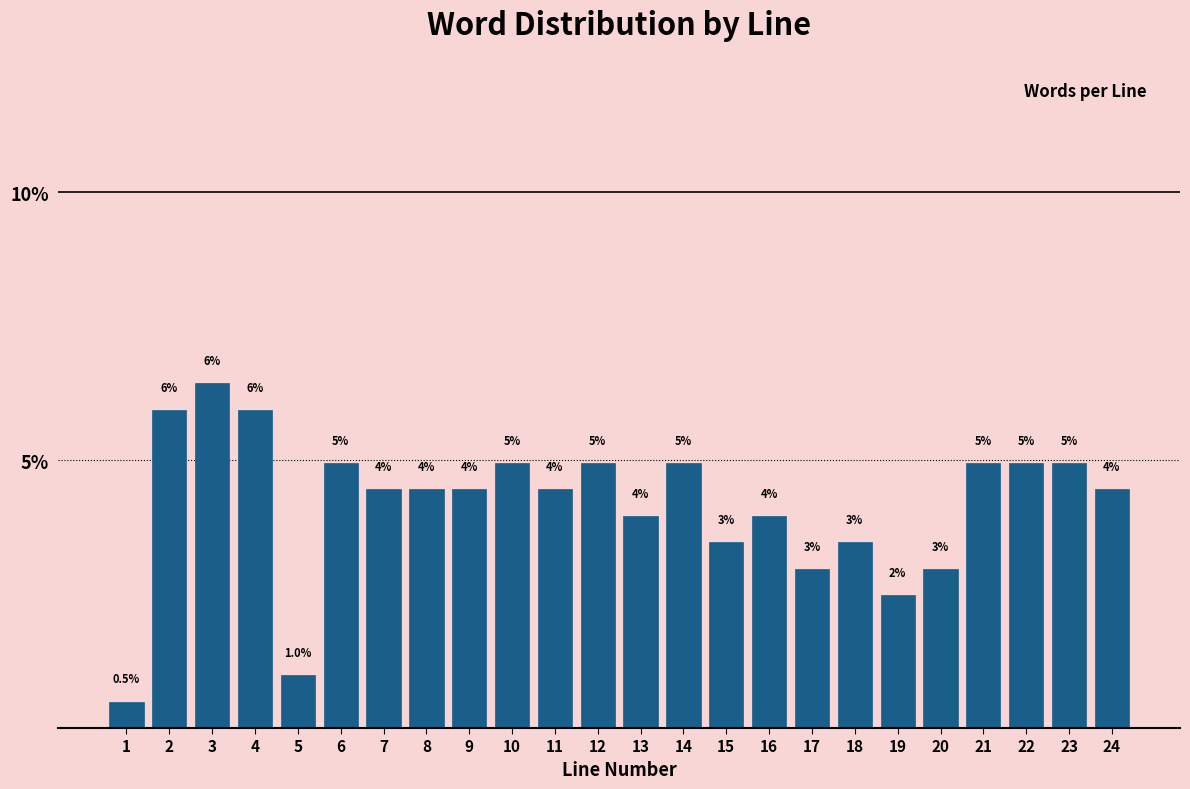

At which category does the chart reach its peak across all series?

3